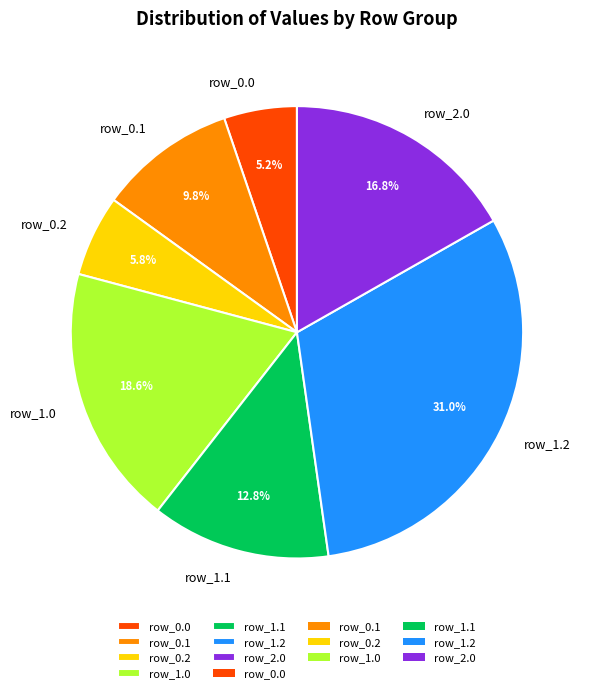

Rank the categories by value from lowest to highest.

row_0.0, row_0.2, row_0.1, row_1.1, row_2.0, row_1.0, row_1.2